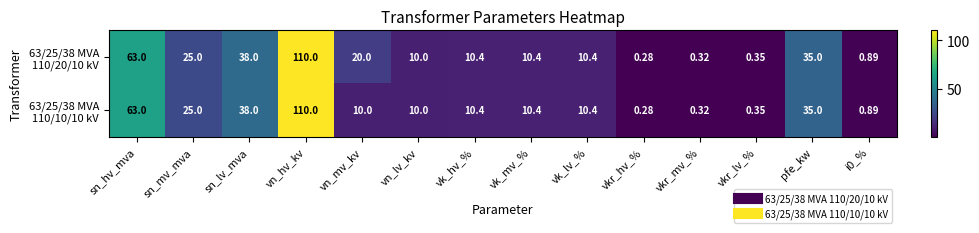

Which label corresponds to the smallest value in the chart?

vkr_hv_%